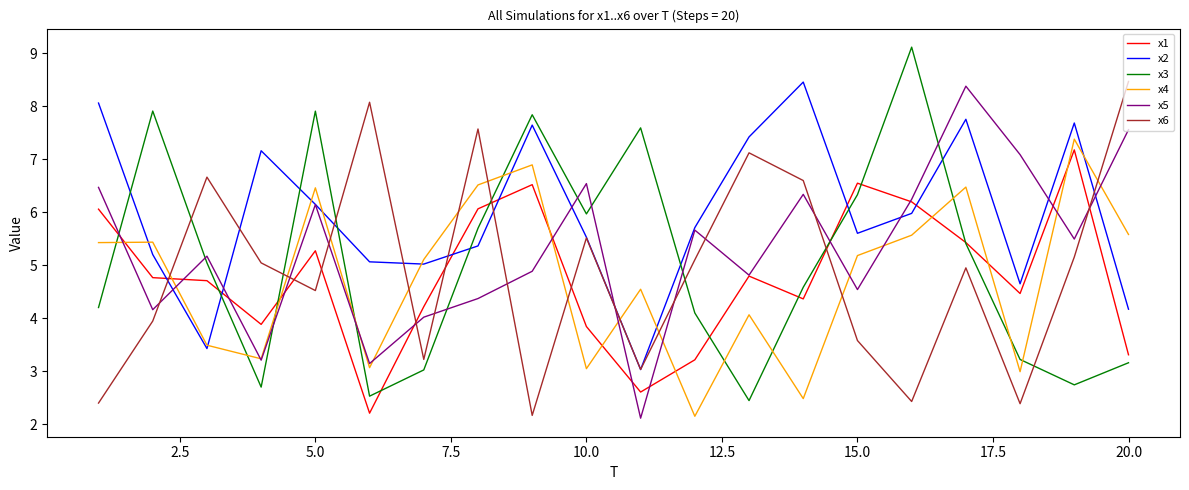

What is the minimum value shown in the chart?

2.1